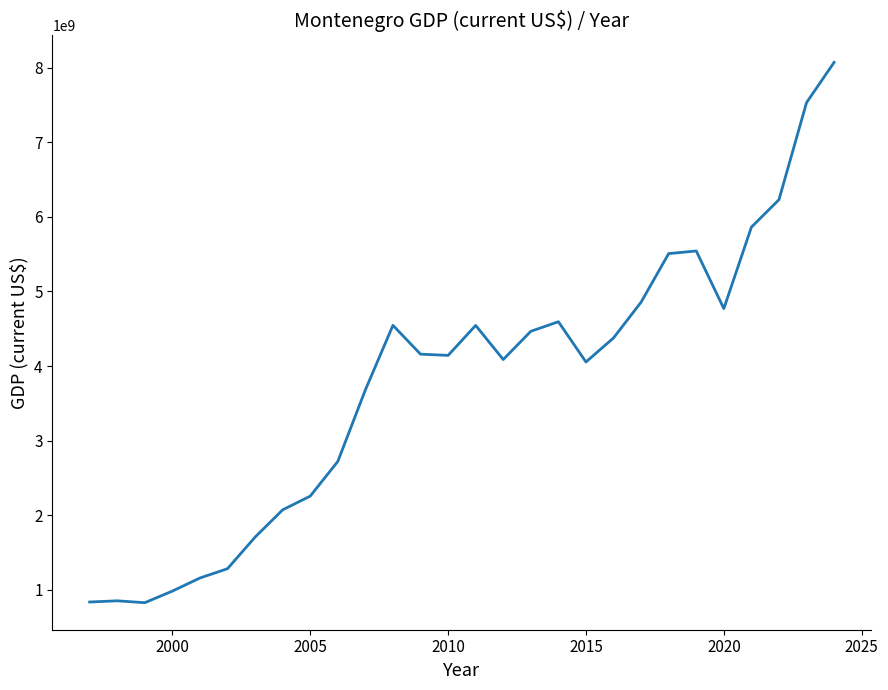

What is the maximum value shown in the chart?

8069536125.8